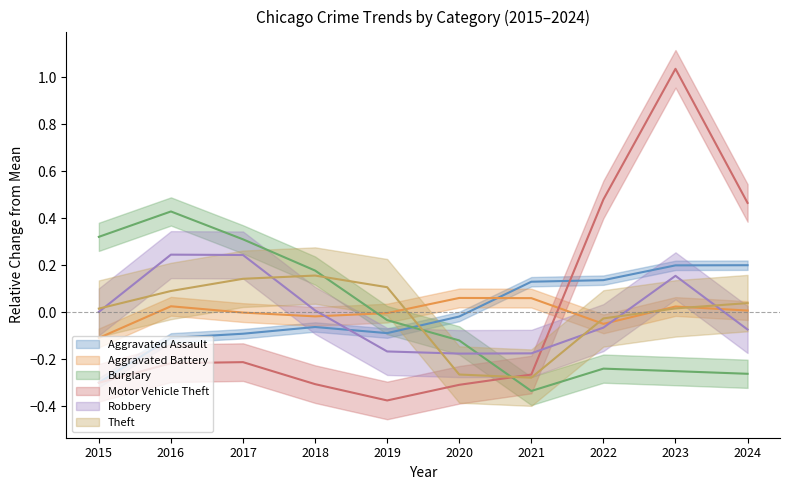

After their last crossing, which series has the higher values: Burglary or Motor Vehicle Theft?

Motor Vehicle Theft